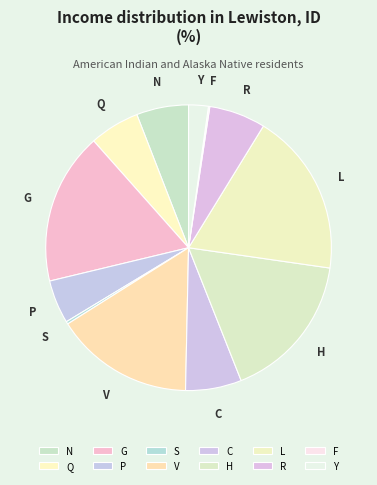

Between G and Y, which is larger?

G